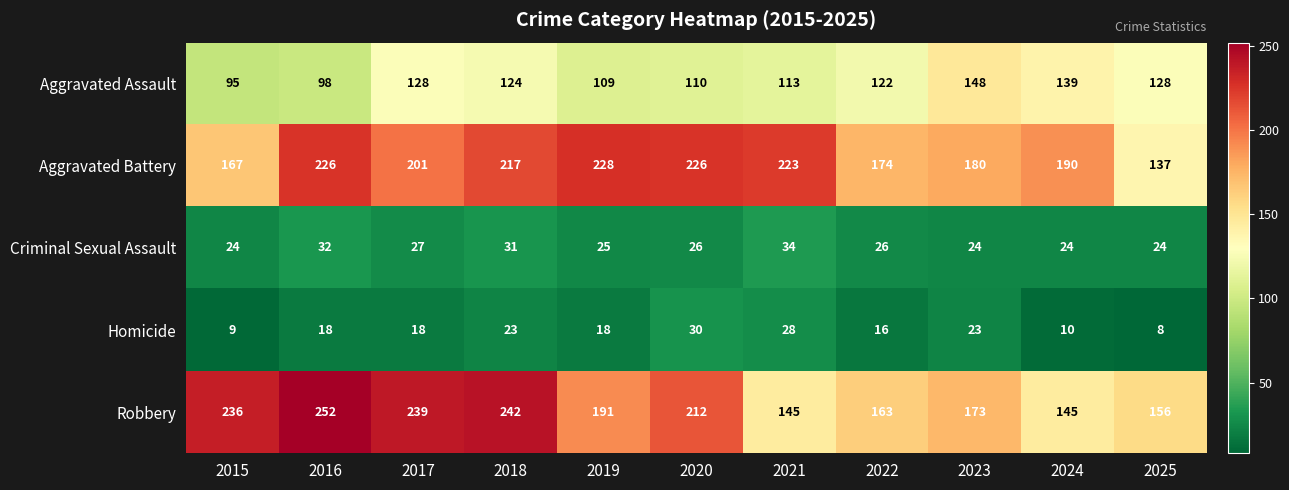

The Robbery series shows 61 at 2019. True or false?

False